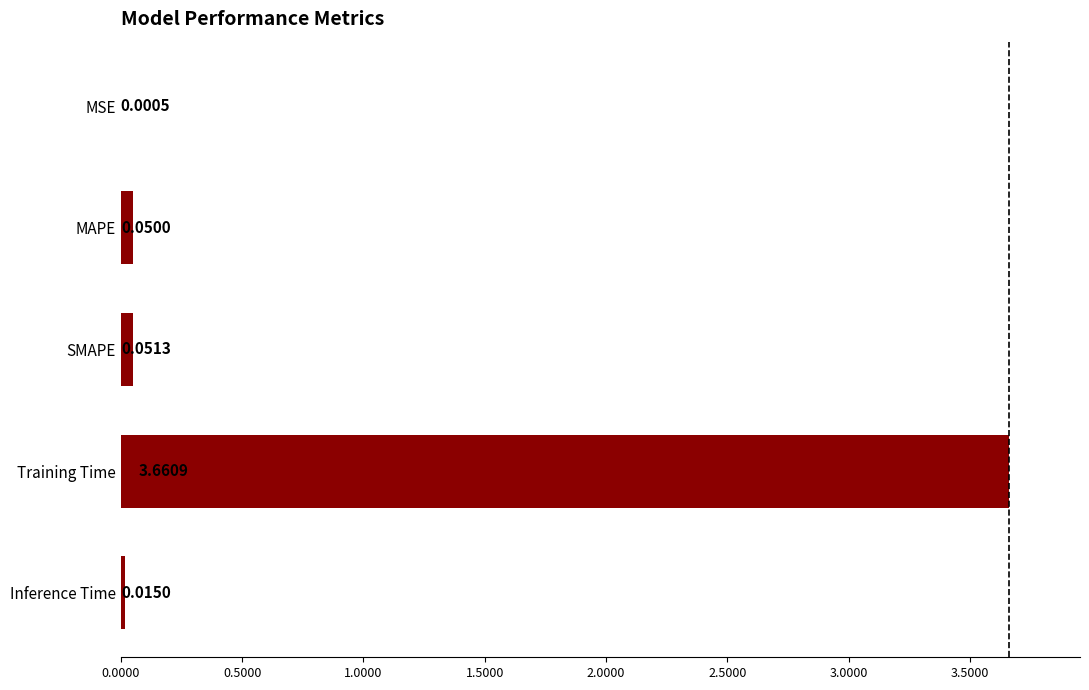

What is the sum of all values?

3.8